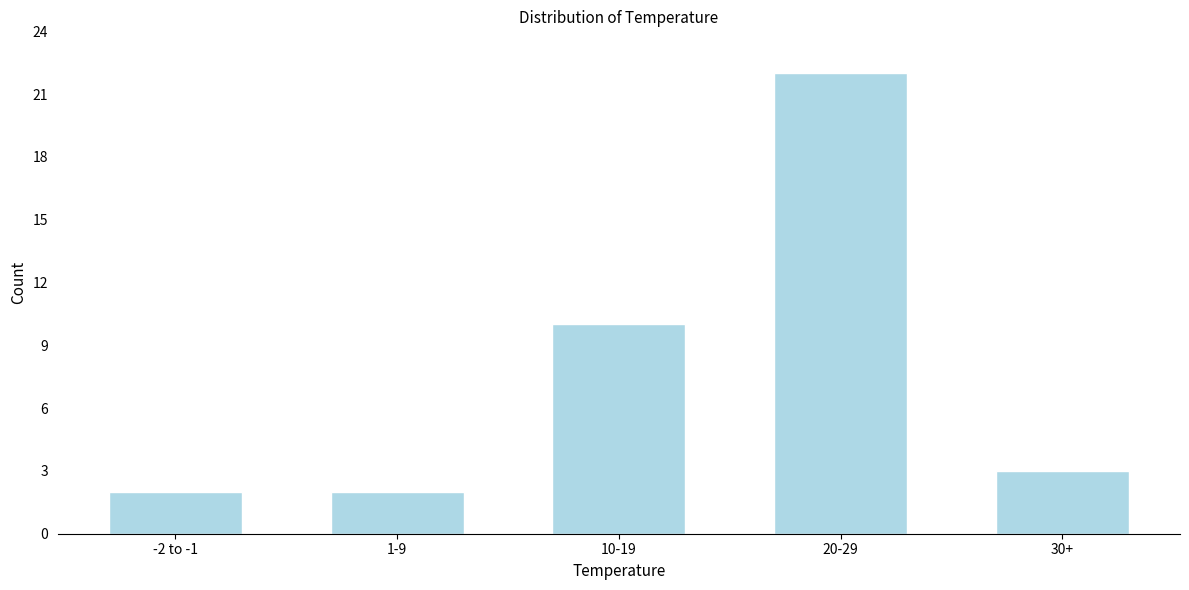

Reading left to right, extract all data points from this chart.

2	2	10	22	3